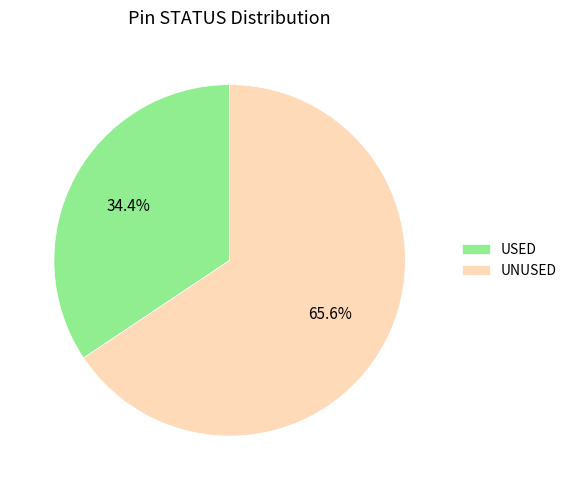

Is USED the majority of the pie?

No